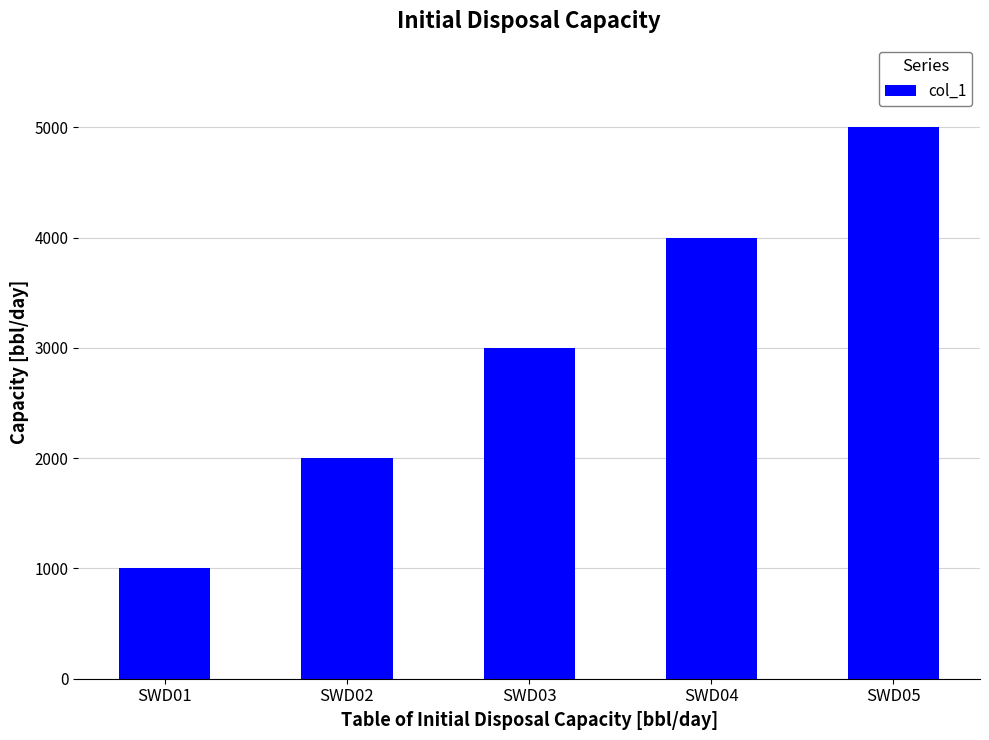

The chart shows a value of 5000 at SWD05. True or false?

True